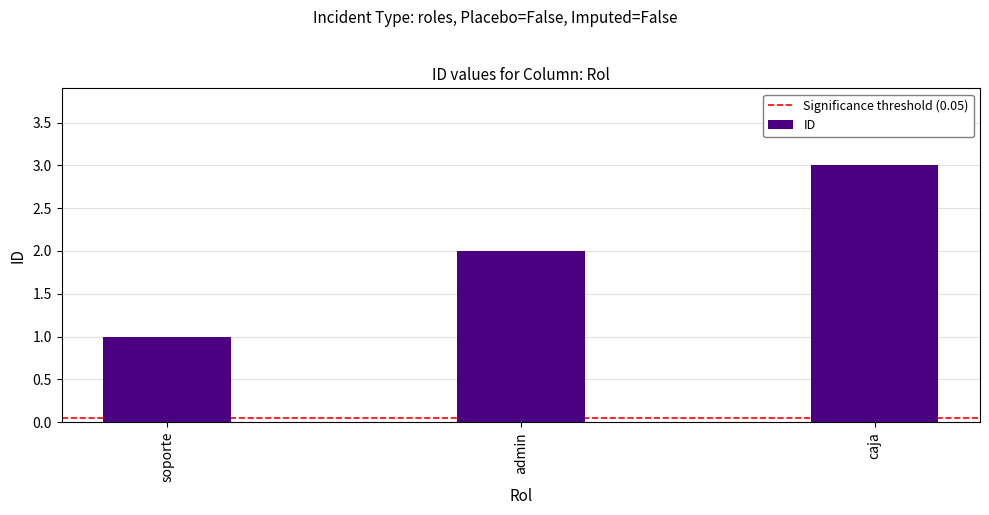

True or false: the data shows 3 at admin.

False